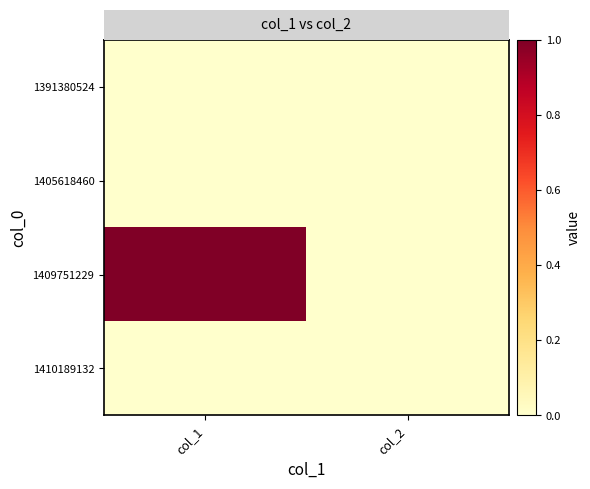

What is the total value across all series at col_1?

1